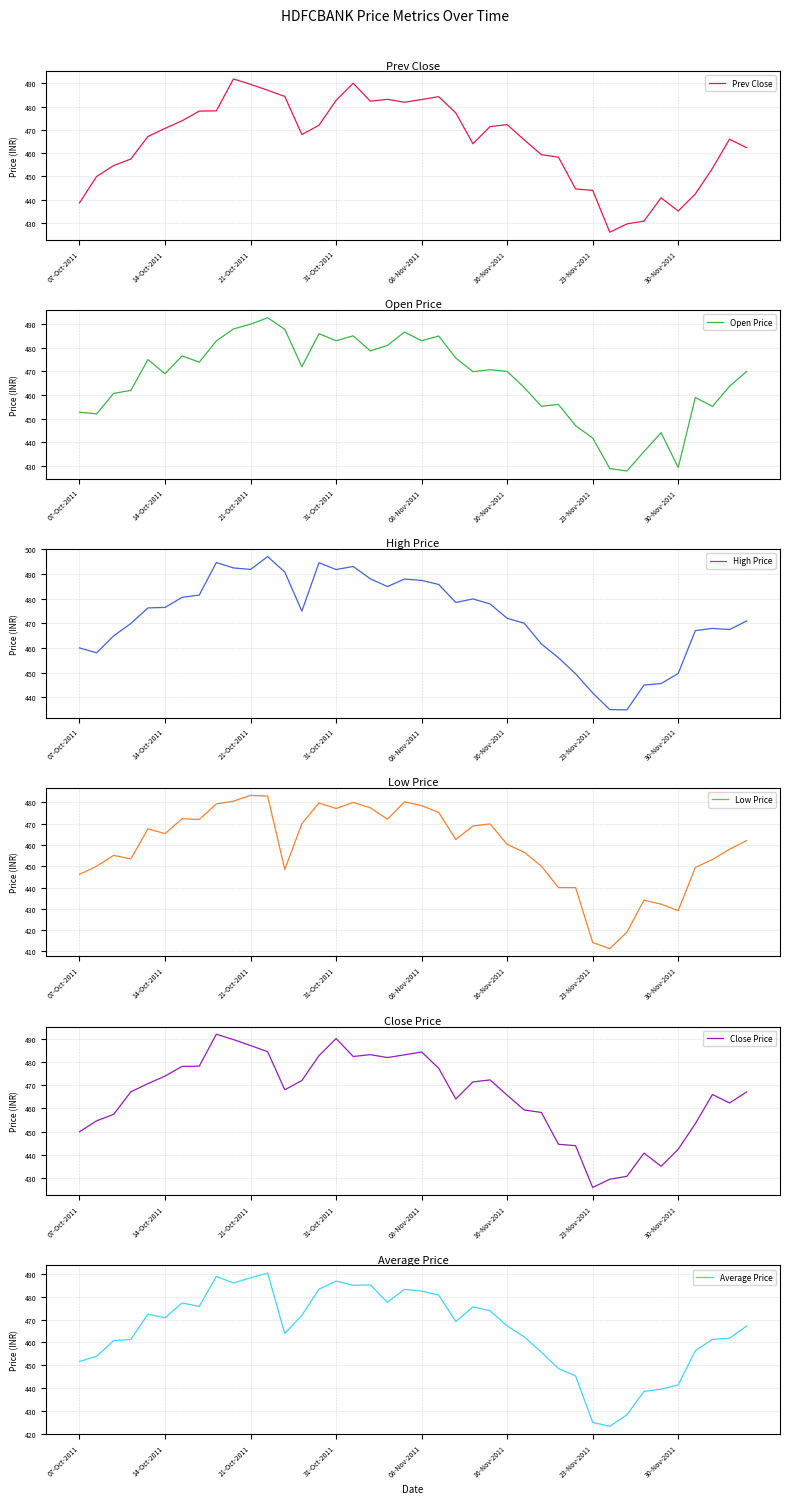

What is the value of the Low Price point at the 16th from the left?

477.1